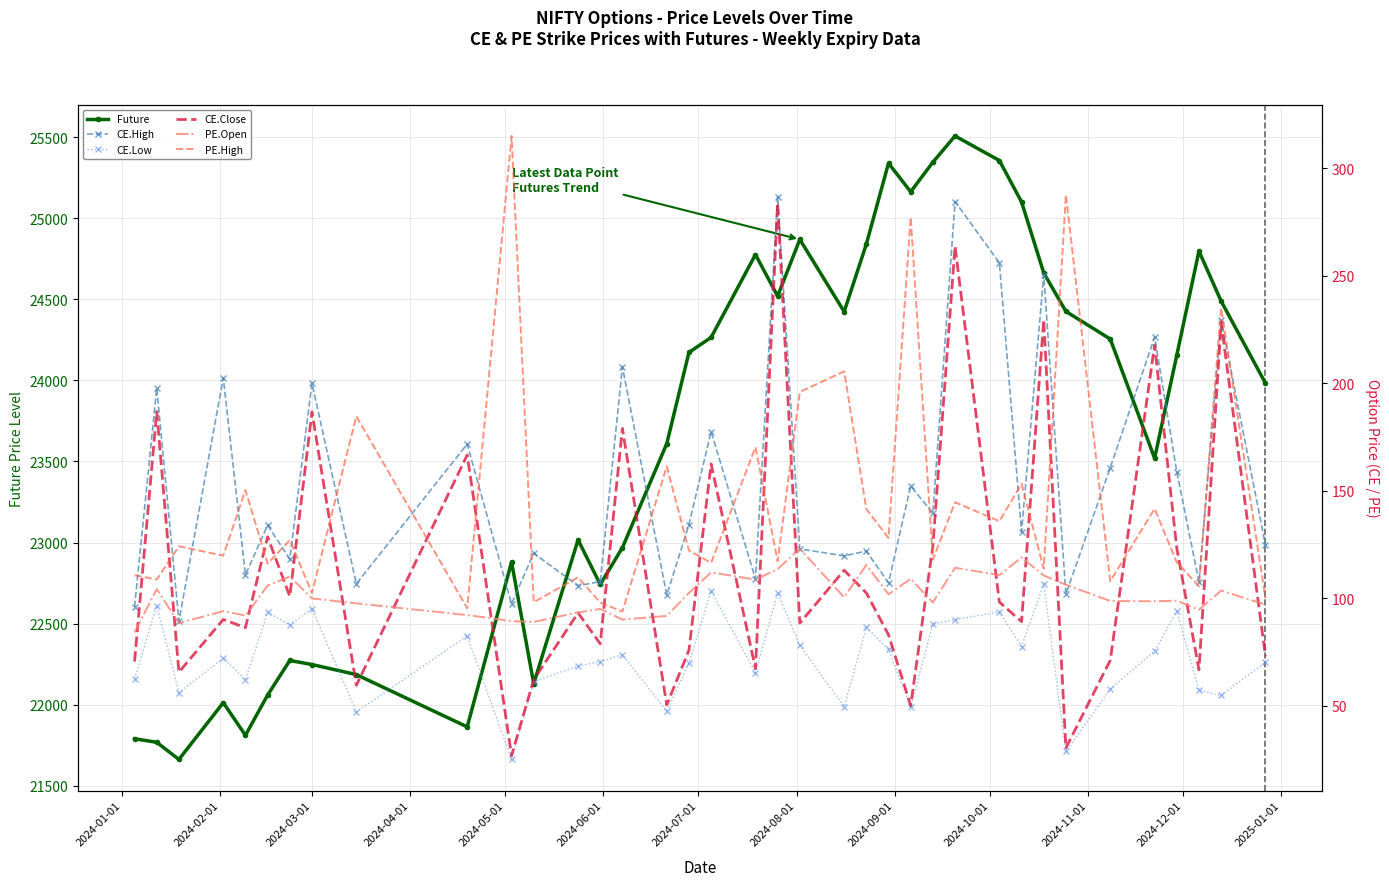

How many intersections are there between PE.High and CE.Close?

20